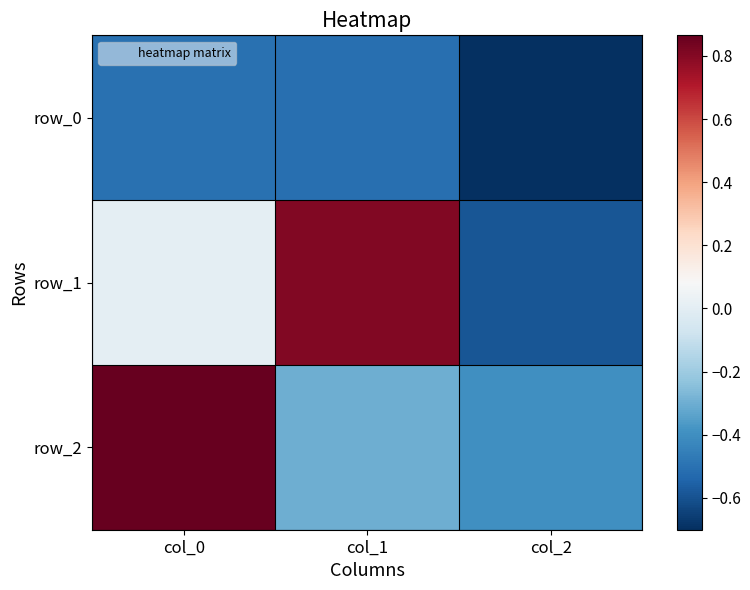

Count the number of data series in this chart.

3